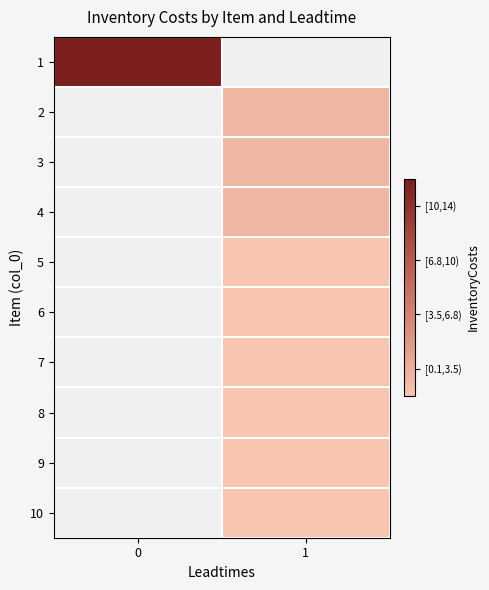

Count the number of categories in the chart.

2